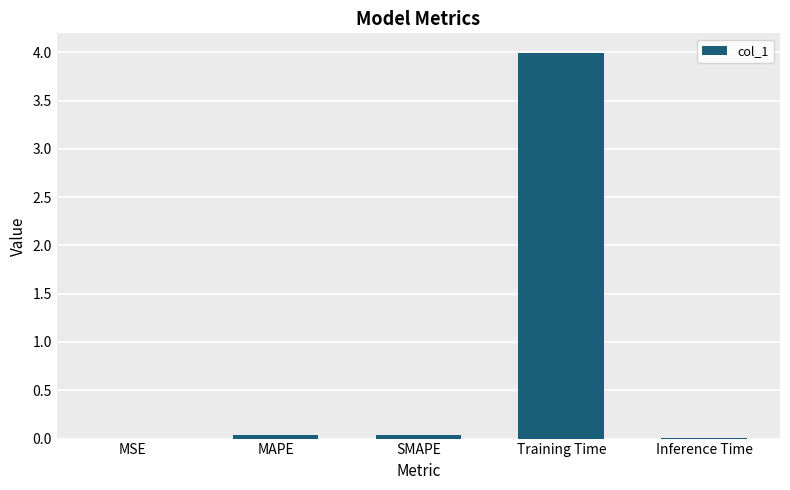

What is the sum of all values?

4.1